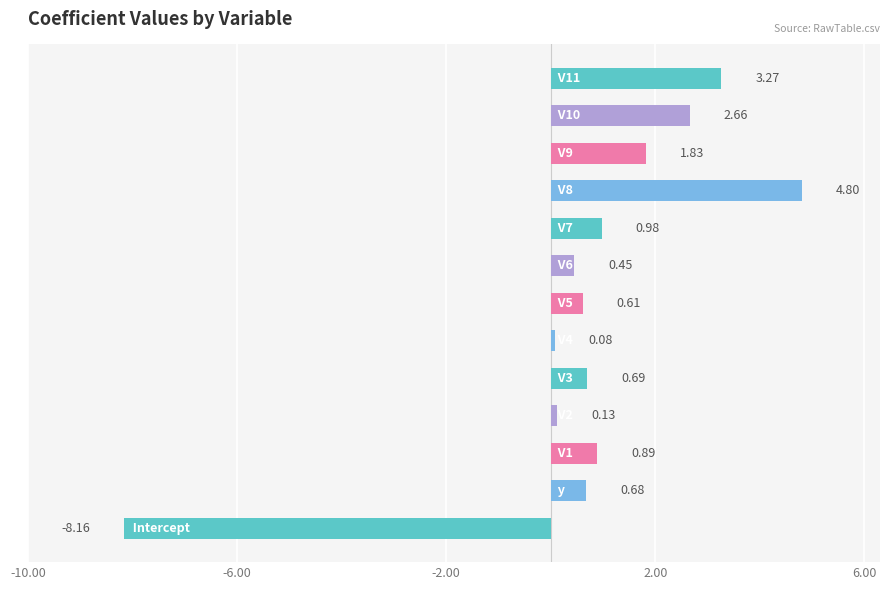

What is the difference between the second highest and second lowest values?

3.2